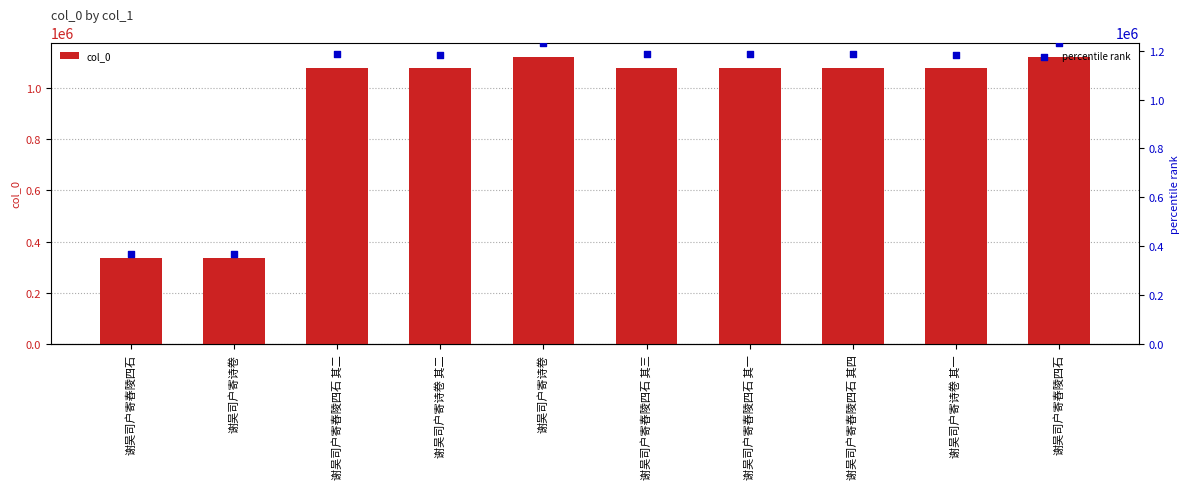

At how many categories does at least one series exceed 351324?

10